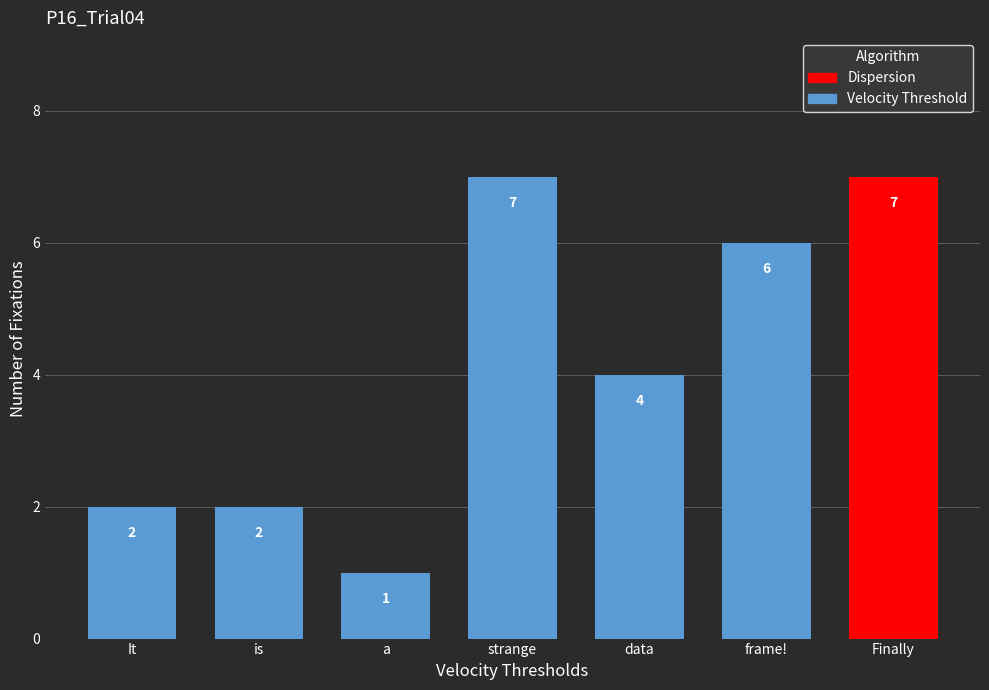

What is the label of the 5th bar from the left?

data